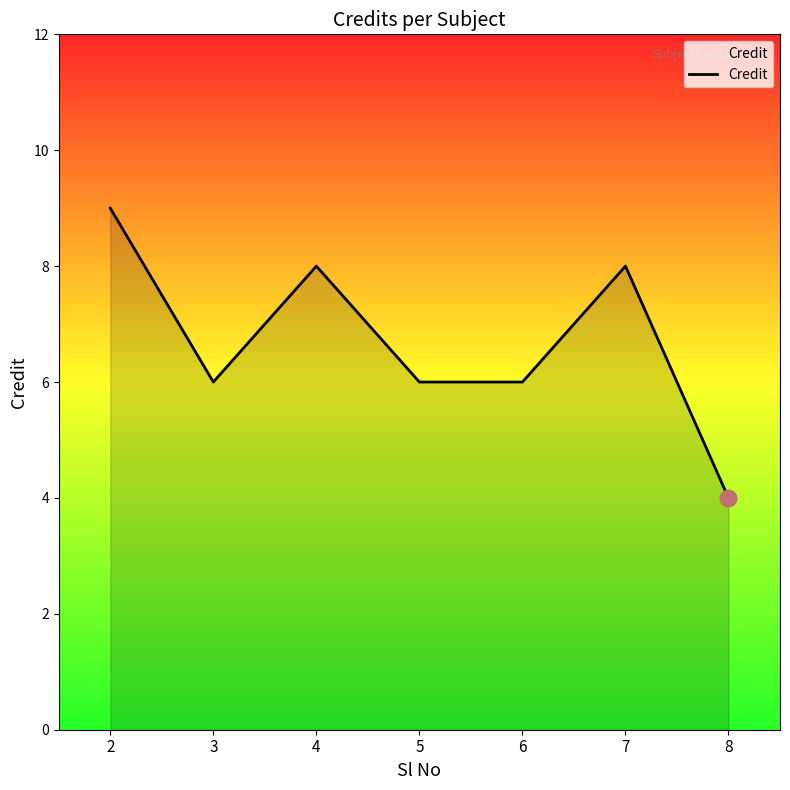

What is the difference between the values at 8 and 3?

2